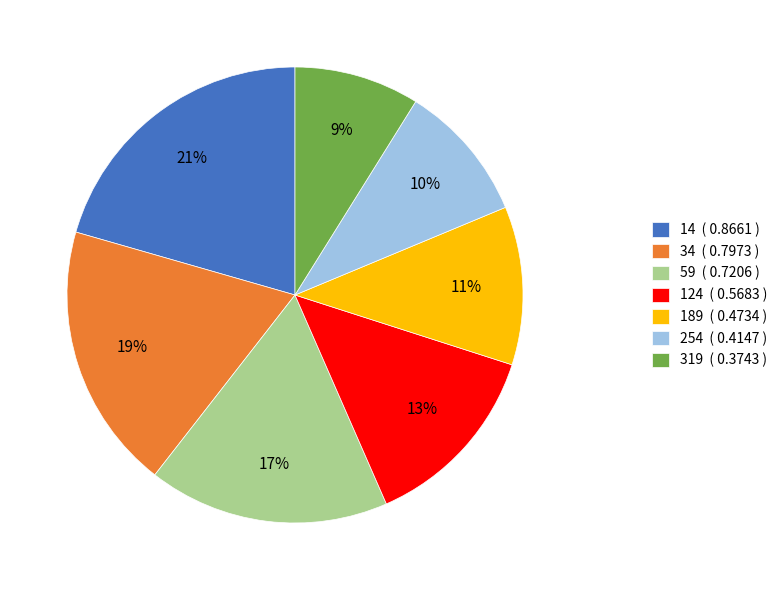

Is 34 the majority of the pie?

No